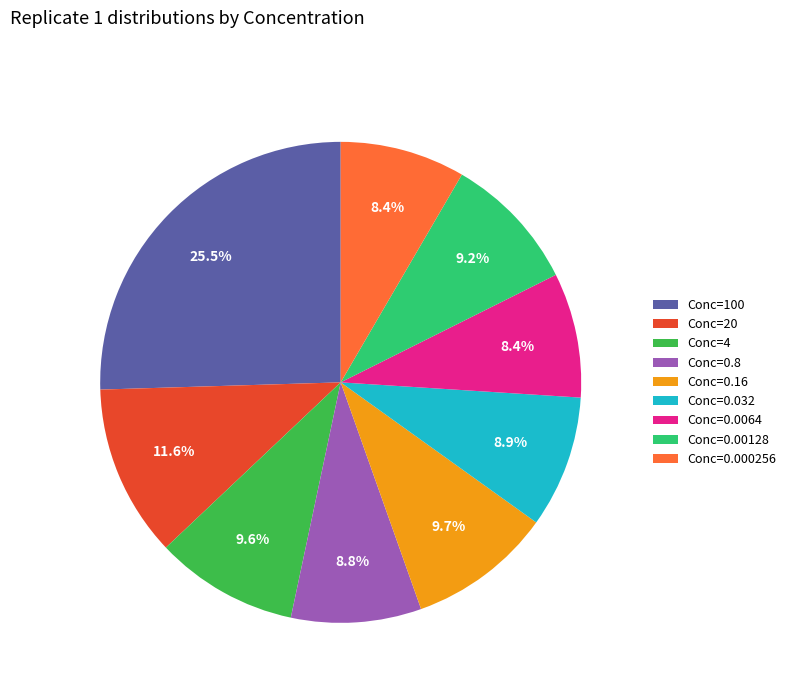

To the nearest percent, what is the average slice percentage?

11%